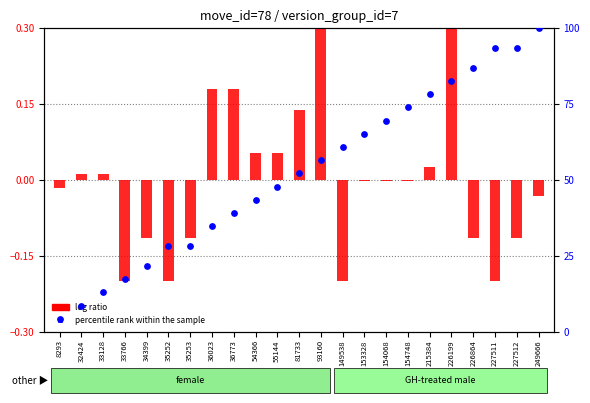

Which series contains the highest Y value?

percentile rank within the sample